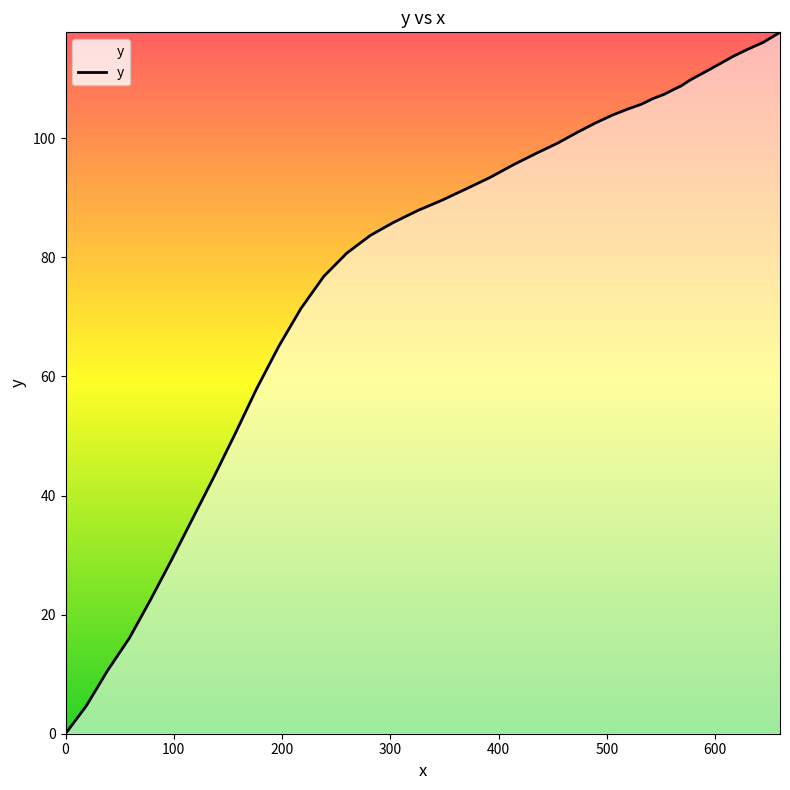

Reading right to left, extract all data points from this chart.

117.8	116.1	115.0	113.8	112.5	111.4	110.5	109.7	108.8	108.2	107.4	106.7	105.7	104.9	103.9	102.6	101.0	99.2	97.5	95.6	93.4	91.5	89.6	87.9	85.9	83.7	80.7	76.8	71.4	65.1	58.0	50.3	43.2	36.3	29.3	22.5	16.1	10.6	4.7	0.0